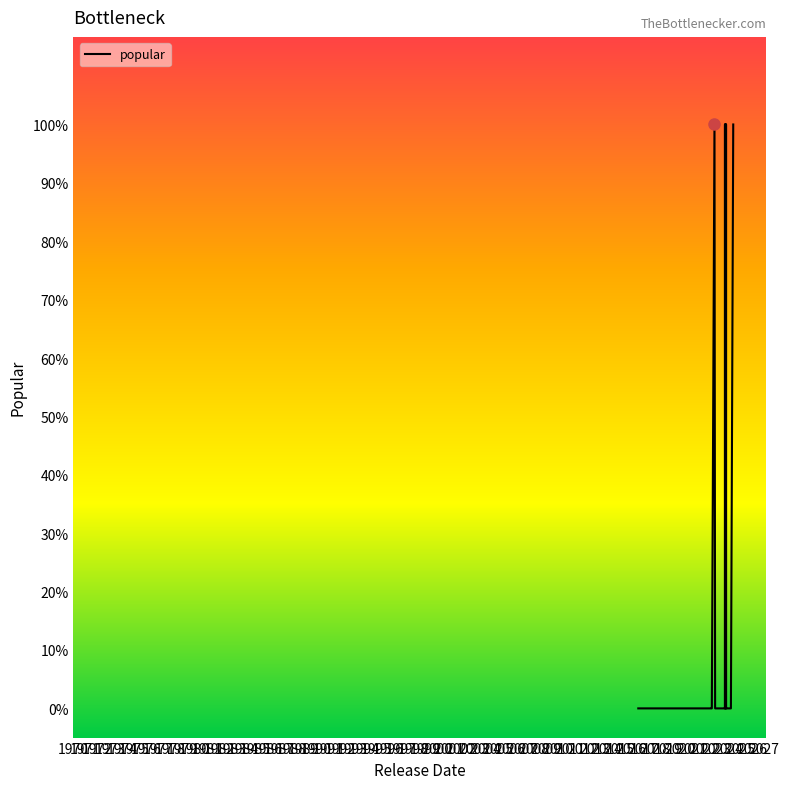

What is the greatest value displayed?

1